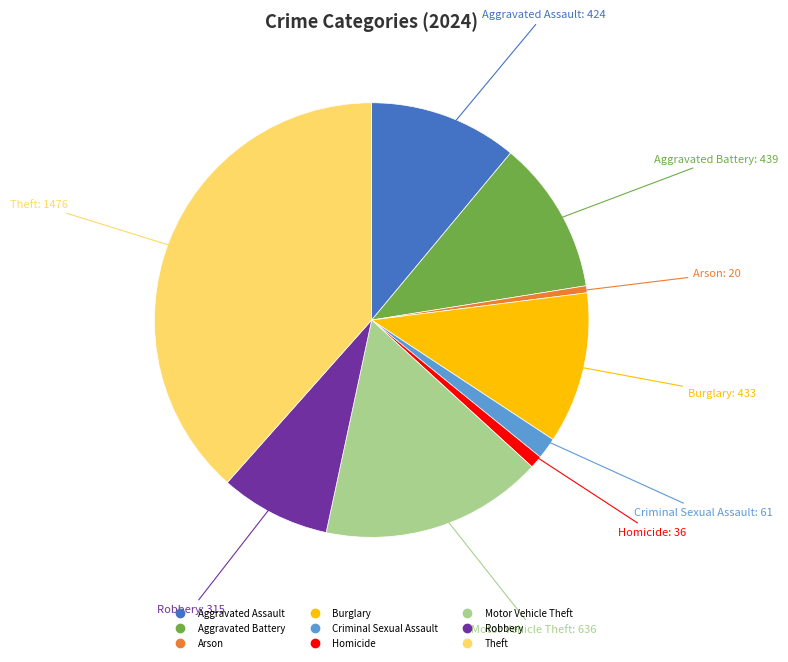

Does any single category account for the majority?

No